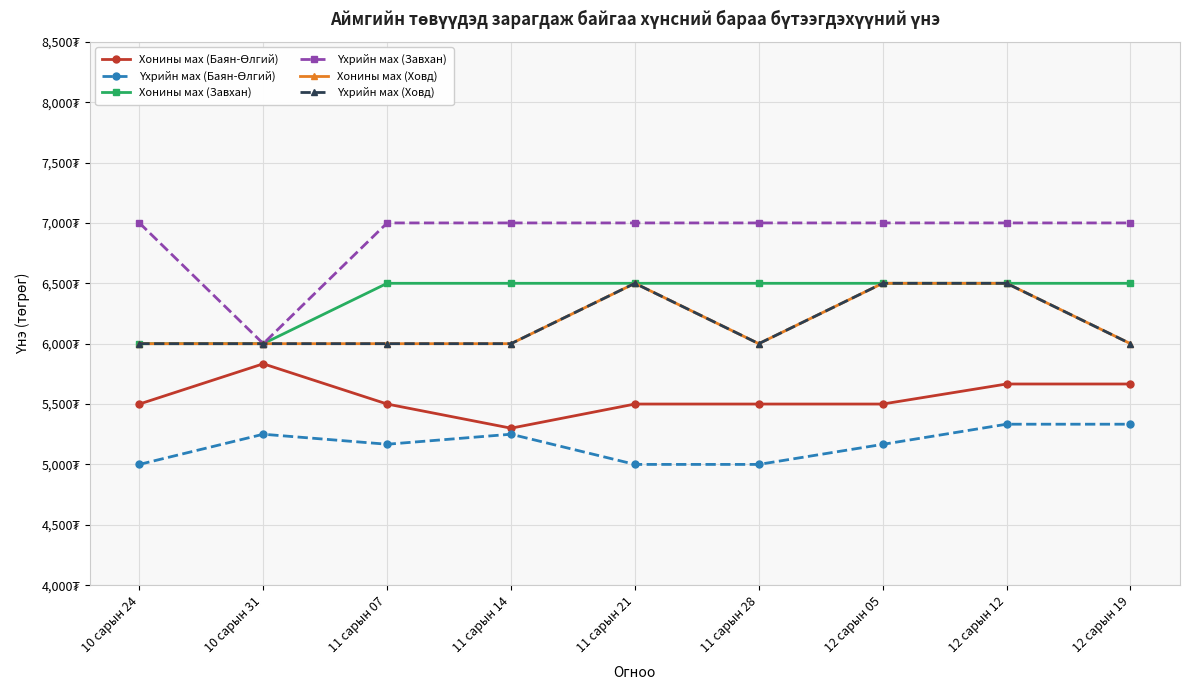

What position from the left is 11 сарын 07?

3